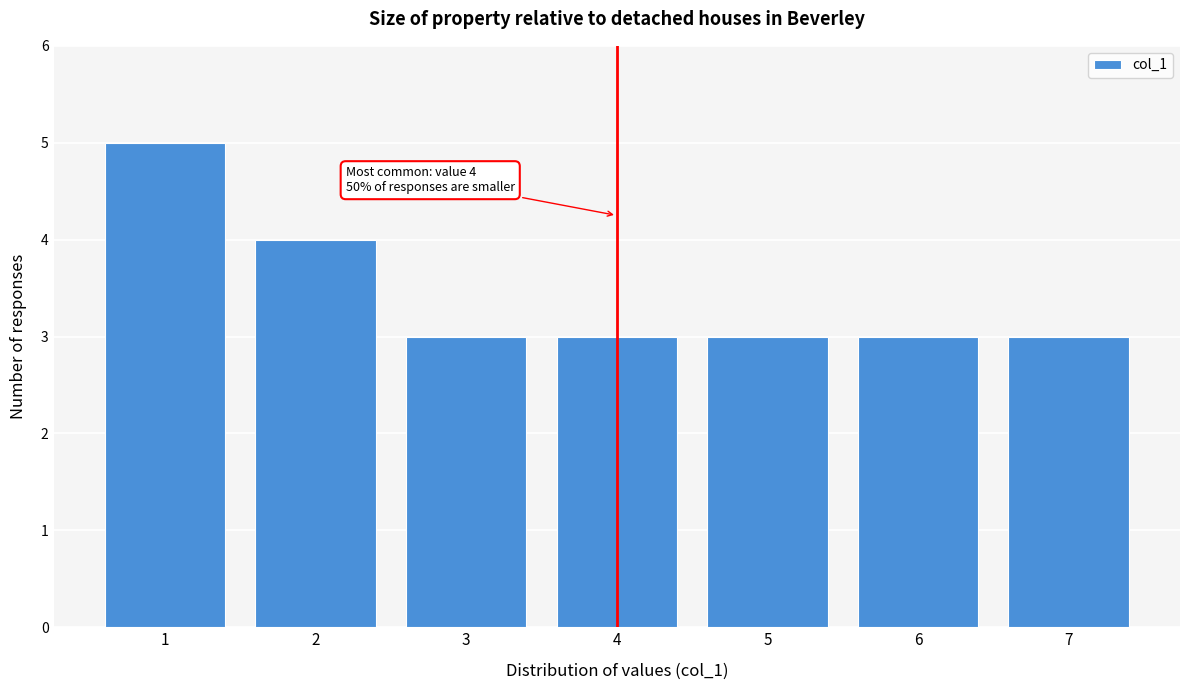

Reading left to right, list all the values displayed in this chart.

5	4	3	3	3	3	3